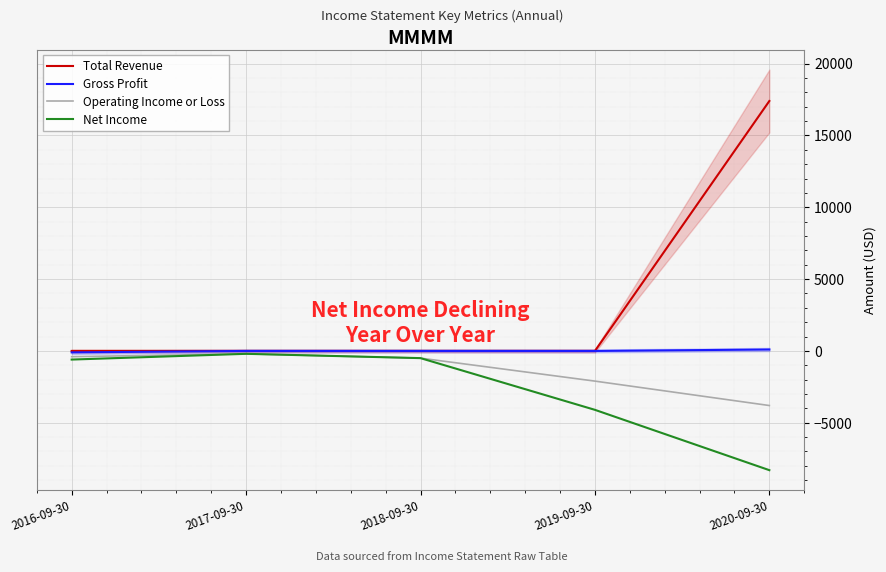

Reading left to right, list all the values displayed in this chart.

Total Revenue: 0	0	0	0	17400
Gross Profit: -100	0	0	0	100
Operating Income or Loss: -400	-200	-500	-2100	-3800
Net Income: -600	-200	-500	-4100	-8300